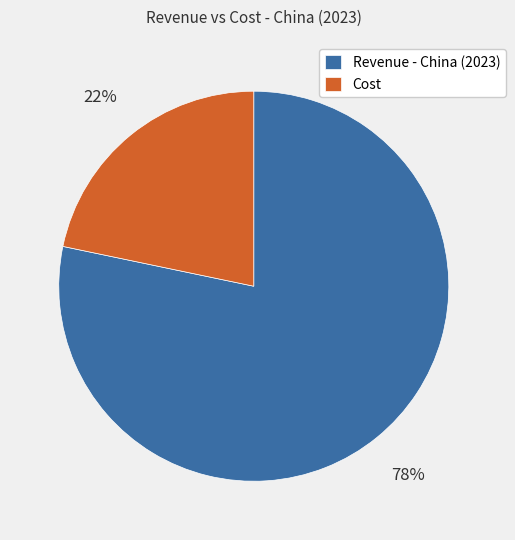

To the nearest percent, what is the combined percentage of Cost and Revenue - China (2023)?

100%